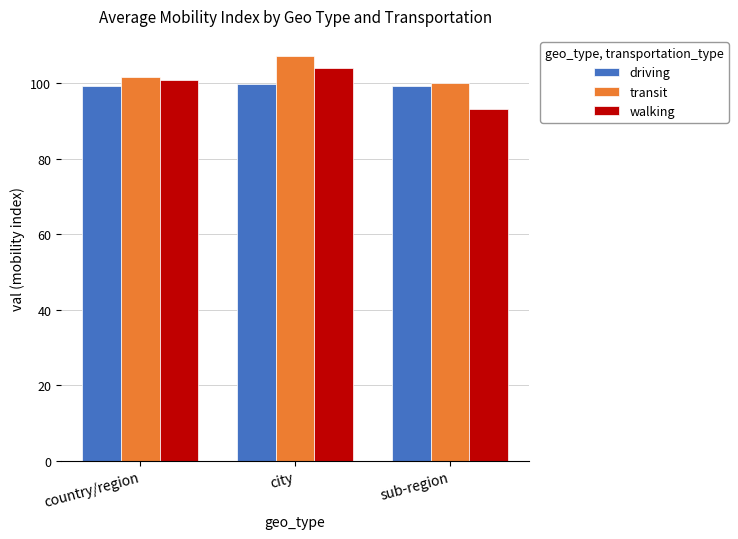

Rank the categories by walking value from lowest to highest.

sub-region, country/region, city